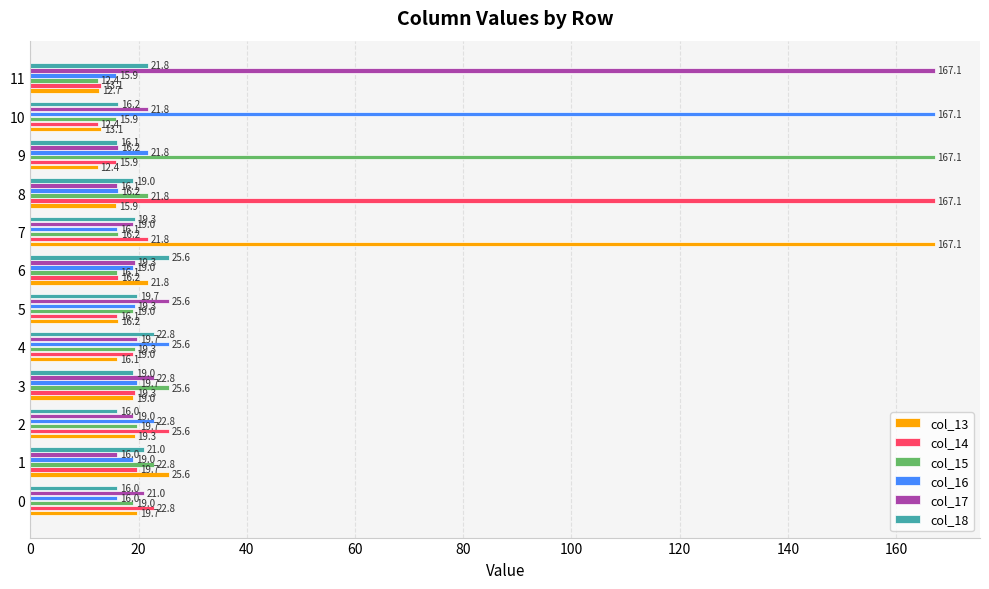

Which series changed the most between 1 and 4?

col_13